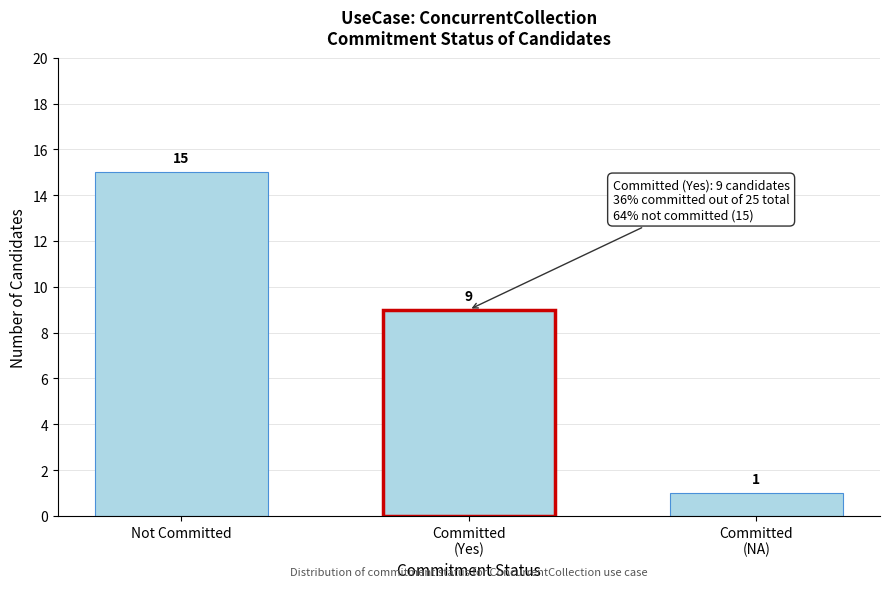

Reading left to right, extract all data points from this chart.

15	9	1